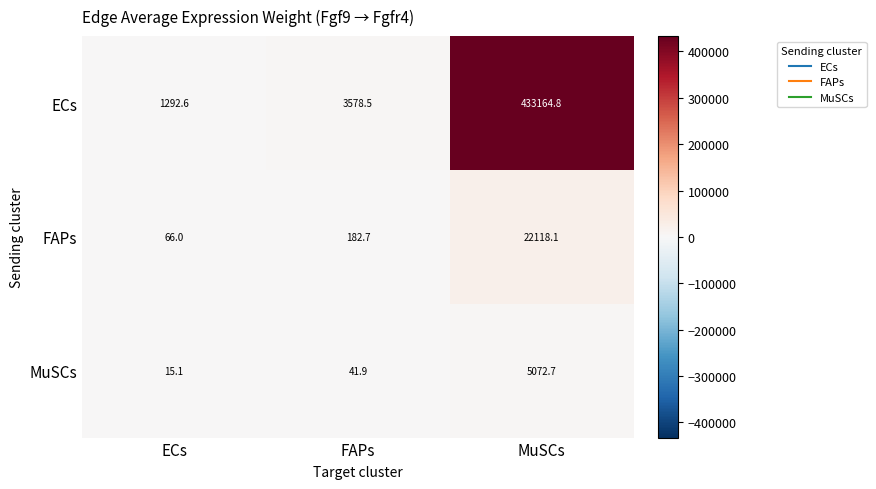

What is the spread (max minus min) of values at ECs?

1277.5